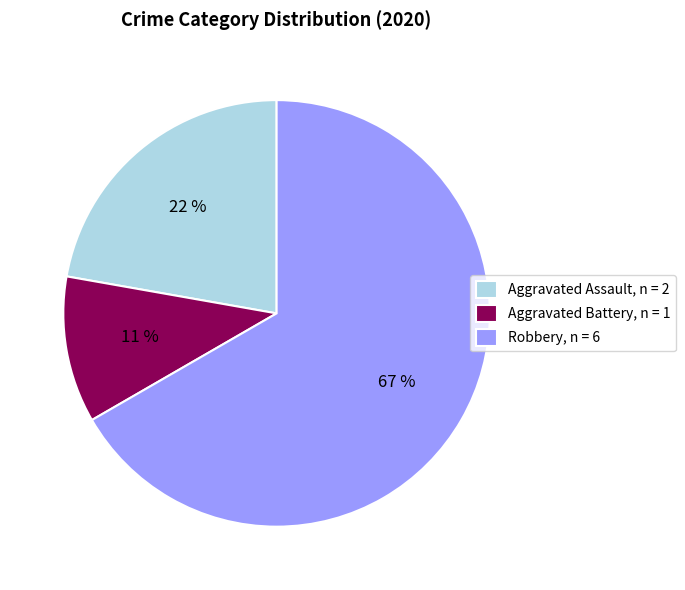

Which slice represents more than half of the pie?

Robbery